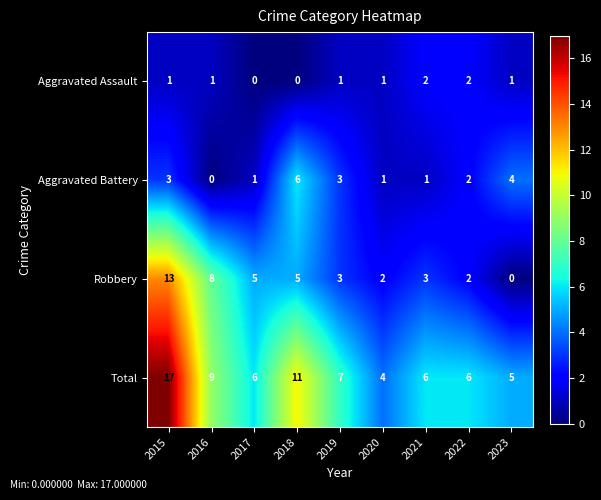

Rank the series by their average value, from lowest to highest.

Aggravated Assault, Aggravated Battery, Robbery, Total